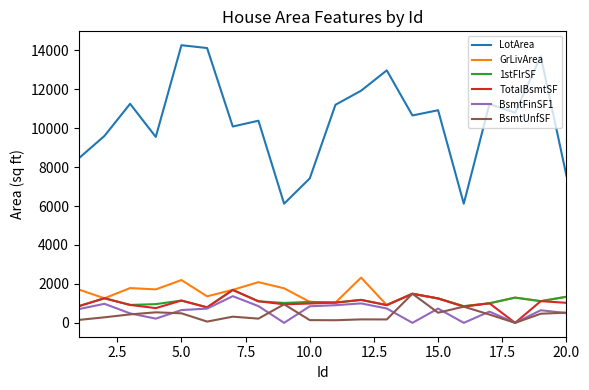

True or false: BsmtFinSF1 and LotArea intersect in this chart.

False